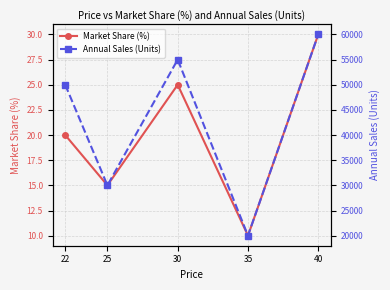

How many interior local valleys does the Market Share (%) series have?

2